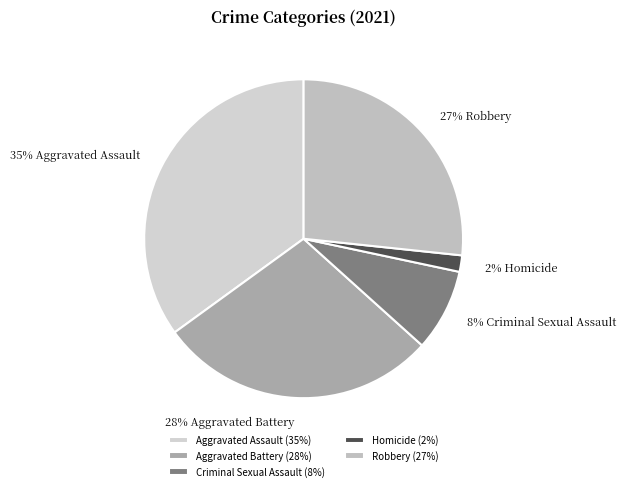

Which has a higher value, Aggravated Battery or Criminal Sexual Assault?

Aggravated Battery